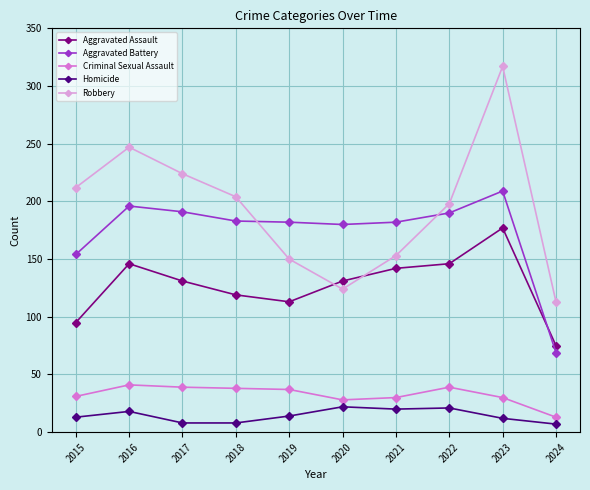

What is the value of the Aggravated Assault point at the 2nd from the left?

146